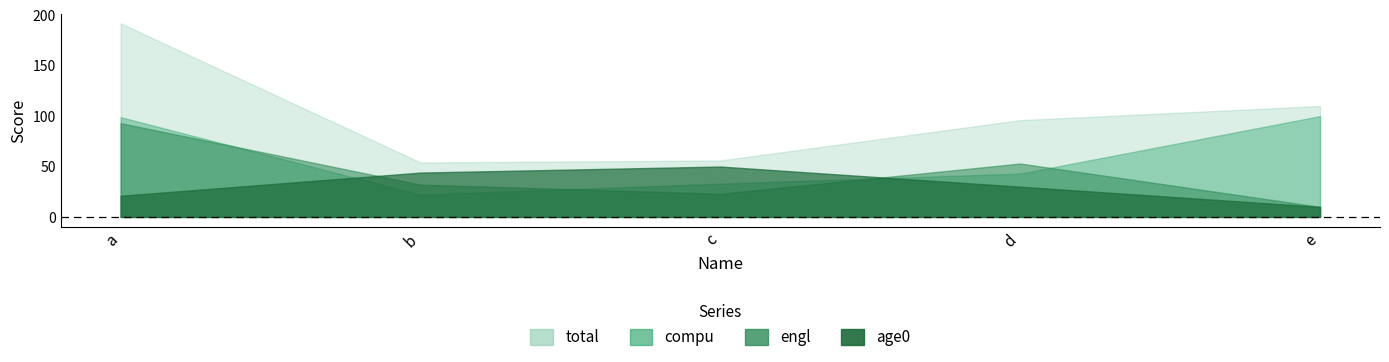

What is the approximate value of total at d, to the nearest 10?

100